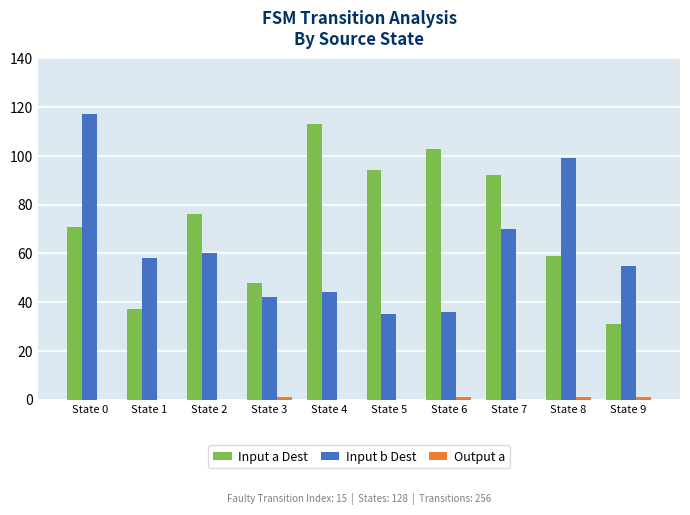

What is the sum of all Input a Dest values?

724